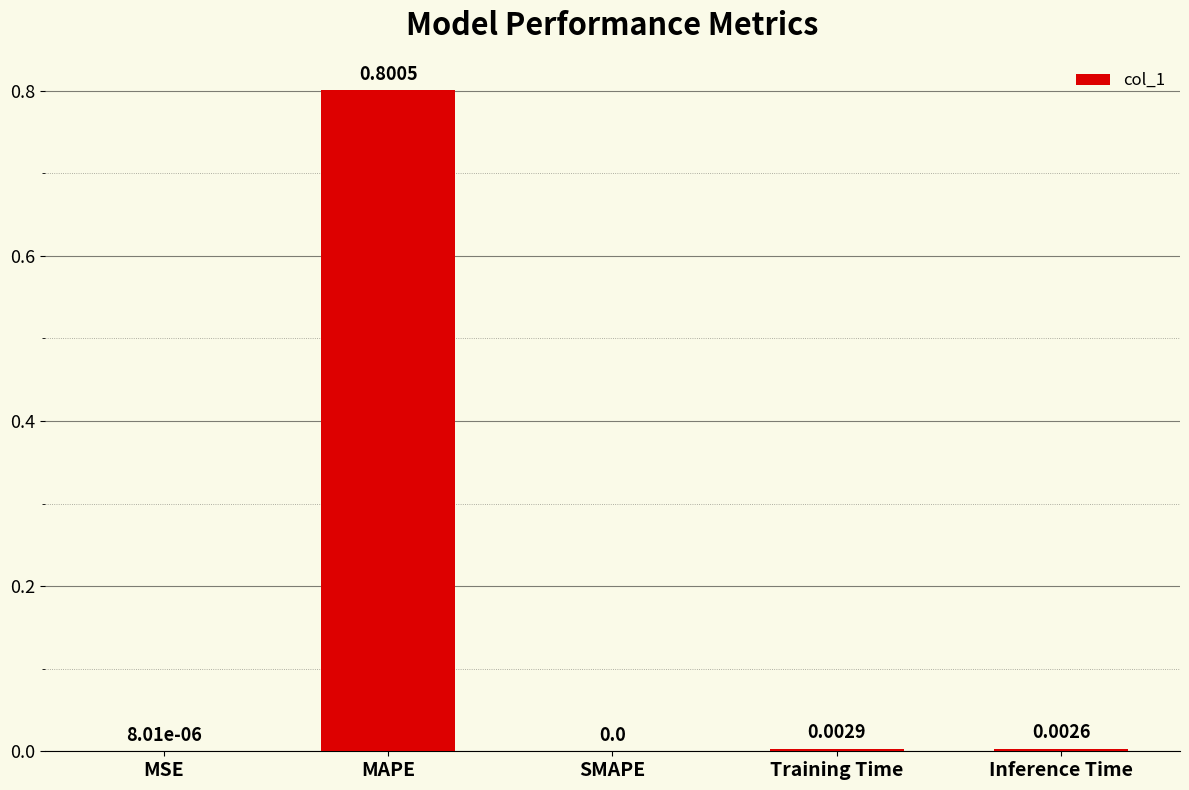

What is the sum of all values?

0.8